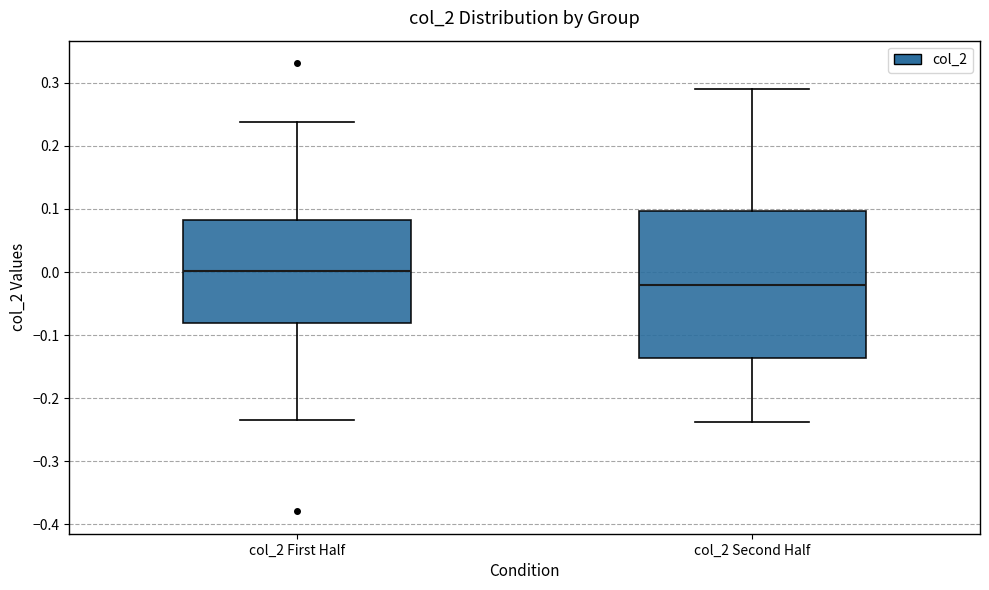

Reading left to right, read every box against the y-axis: the position of its median line, the range the box covers, and the ends of its whiskers. The values are not printed on the chart, so give them approximately, as read against the axis.

col_2 First Half: median 0.00, box -0.08 to 0.08, whiskers -0.23 to 0.24
col_2 Second Half: median -0.02, box -0.14 to 0.10, whiskers -0.24 to 0.29